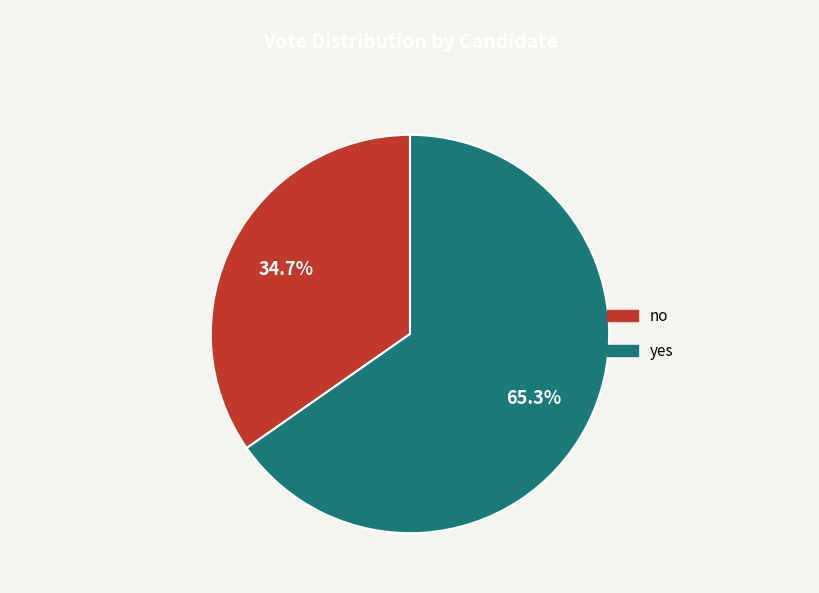

Combined, do yes and no account for over 50%?

Yes